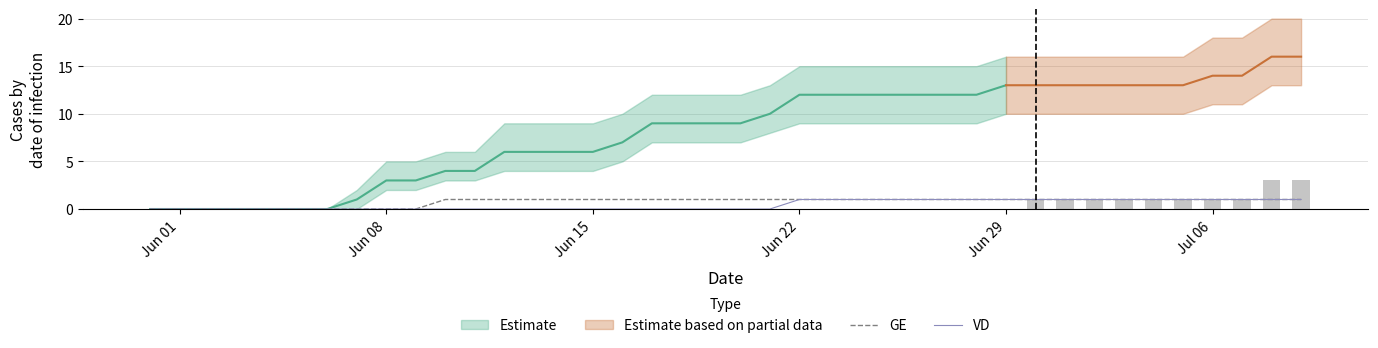

Is it true that VD equals 0 at Jun 15?

True